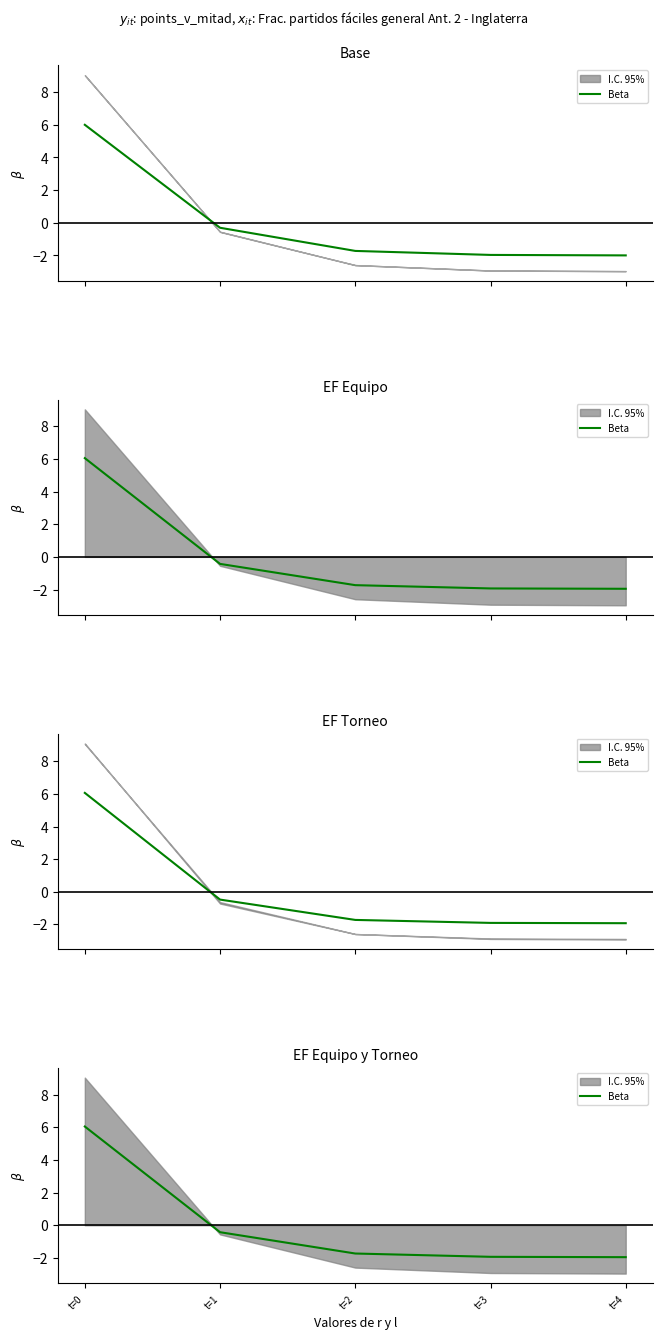

Does the chart have visible grid lines?

No